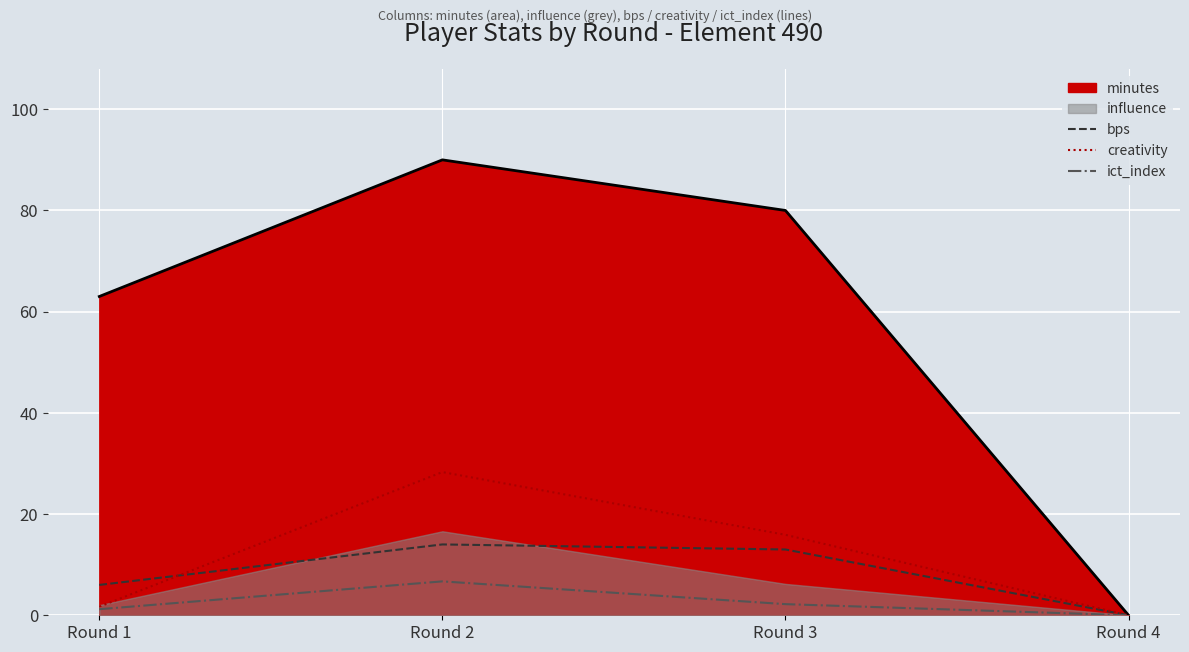

What is the average value of the creativity series?

11.5